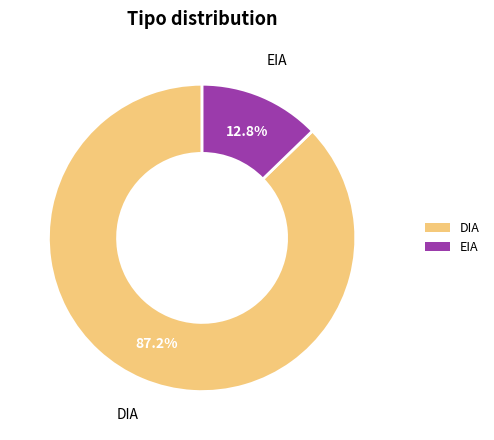

Which slice represents more than half of the pie?

DIA